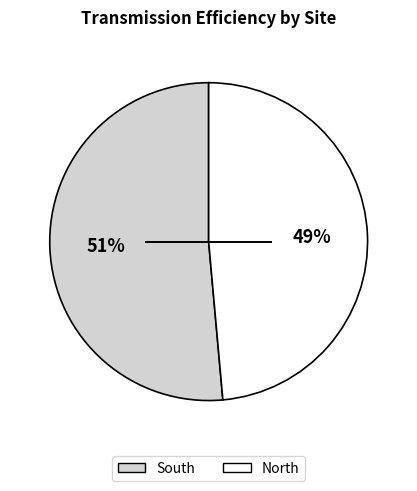

To the nearest percent, what is the average slice percentage?

50%